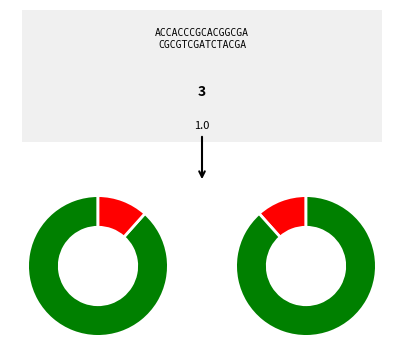

Is it true that 1 is 15% of the pie?

True